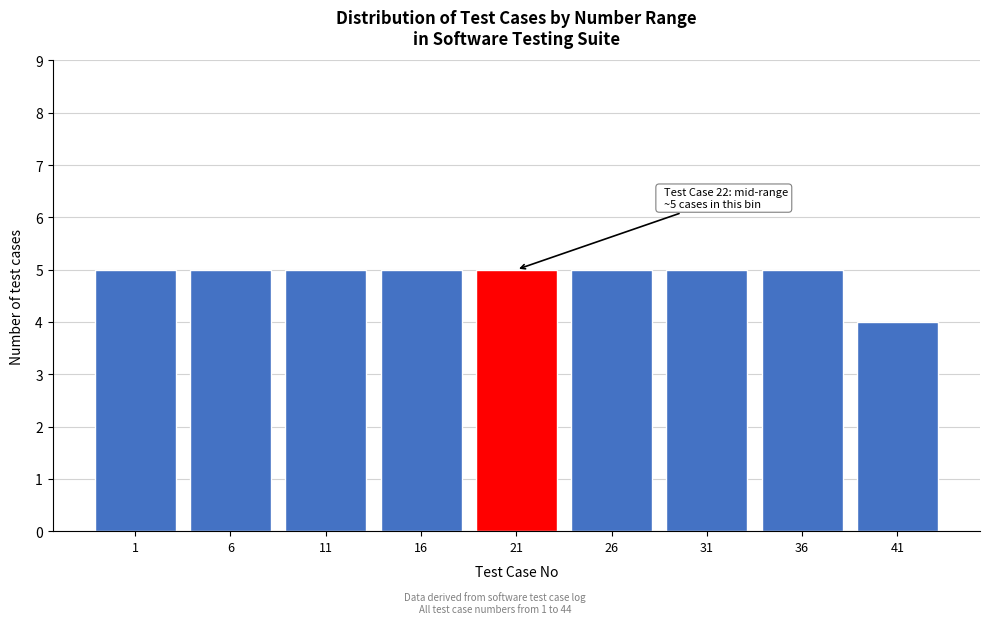

Reading left to right, what are all the values shown in this chart?

1=5	6=5	11=5	16=5	21=5	26=5	31=5	36=5	41=4